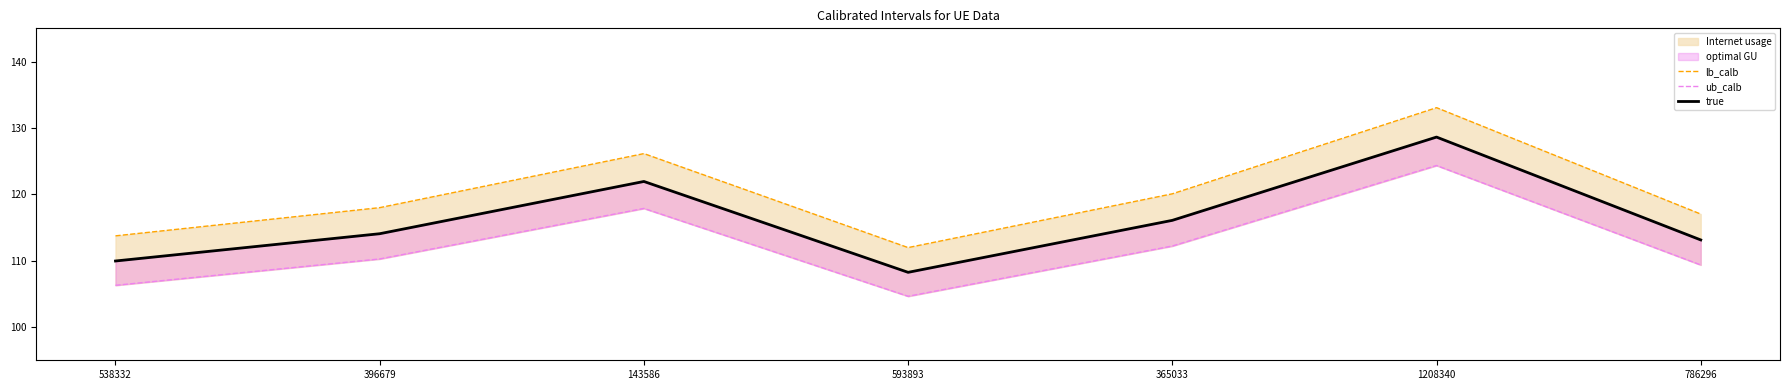

True or false: ub_calb and lb_calb cross at least once.

False